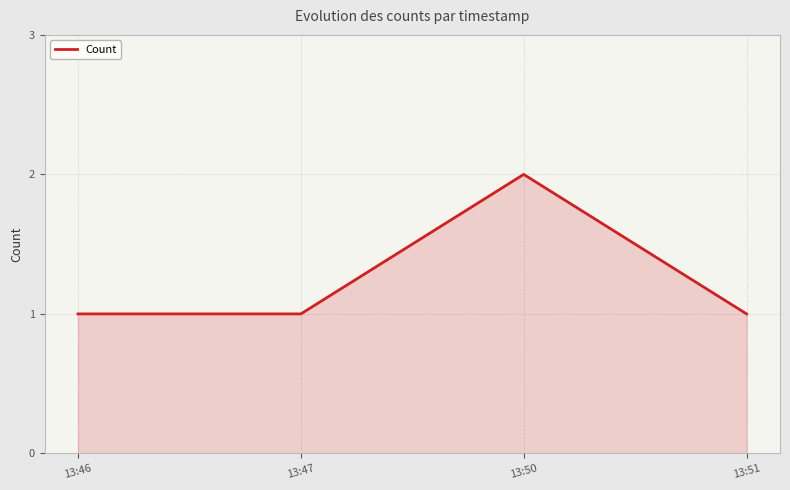

Count the number of data series in this chart.

1